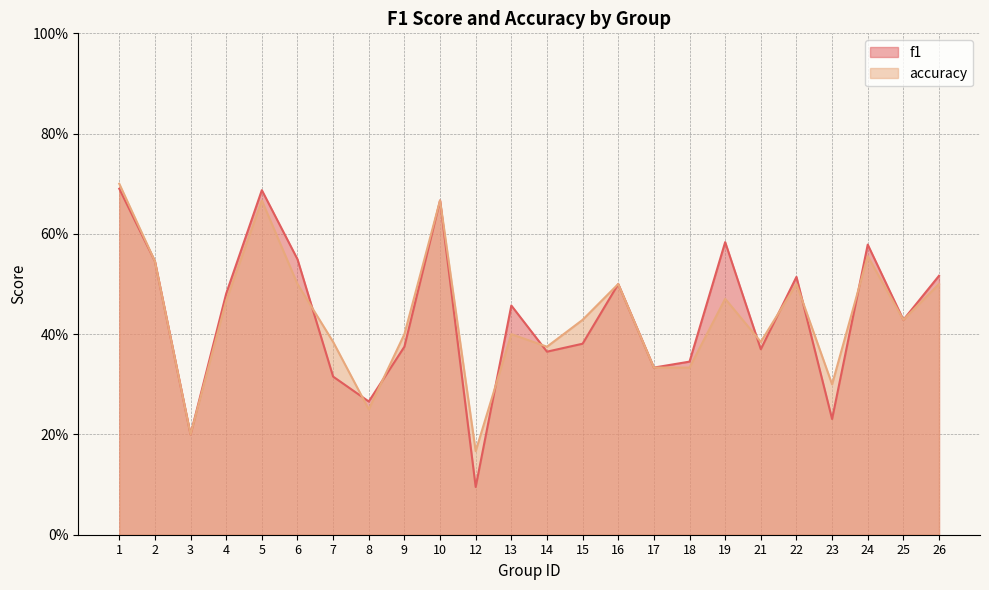

At which label is accuracy closest to 0?

12